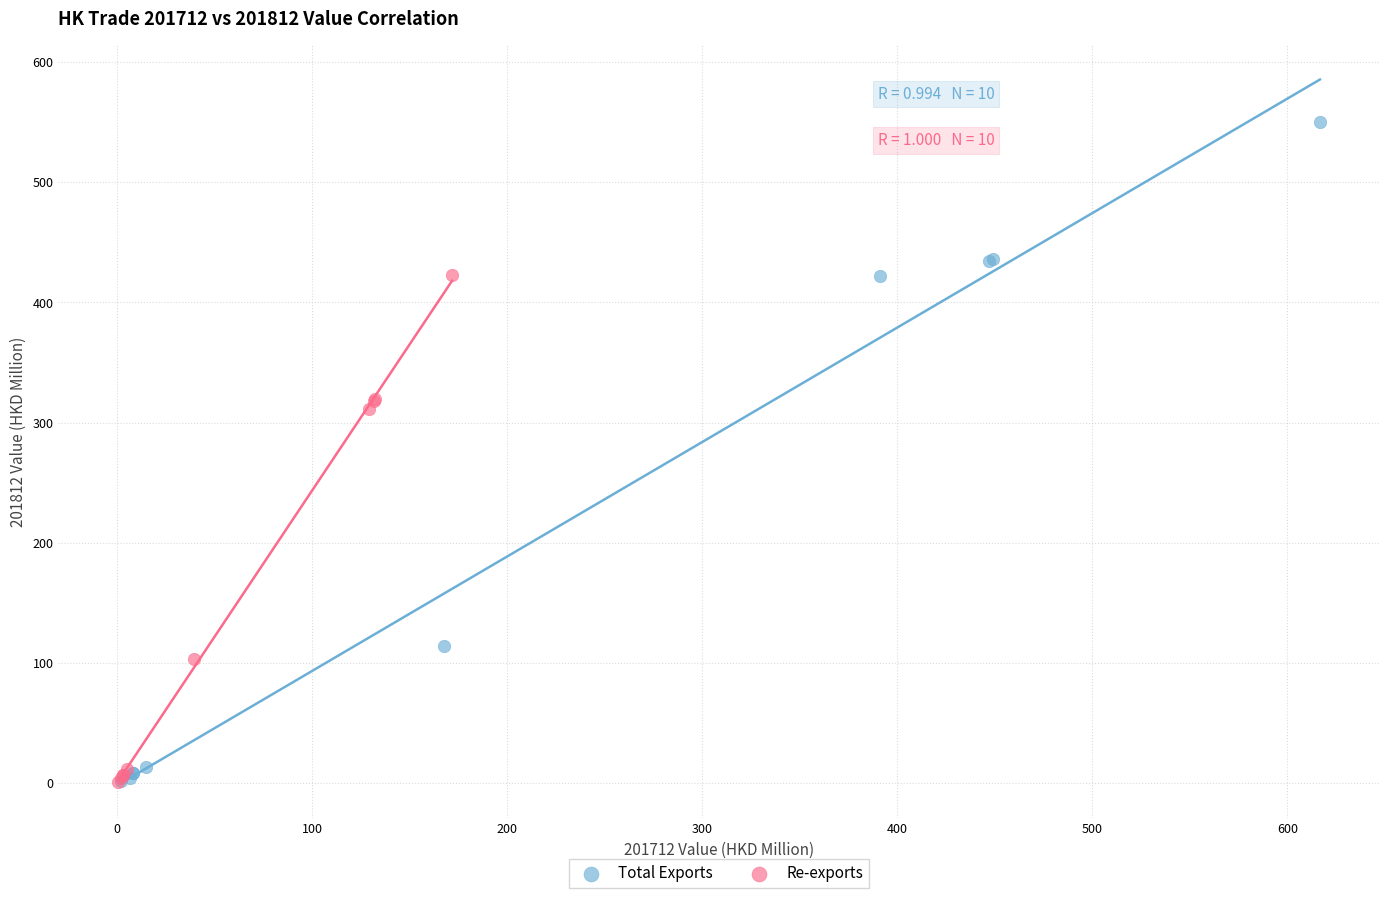

Which series has the largest Y range (max minus min)?

Total Exports